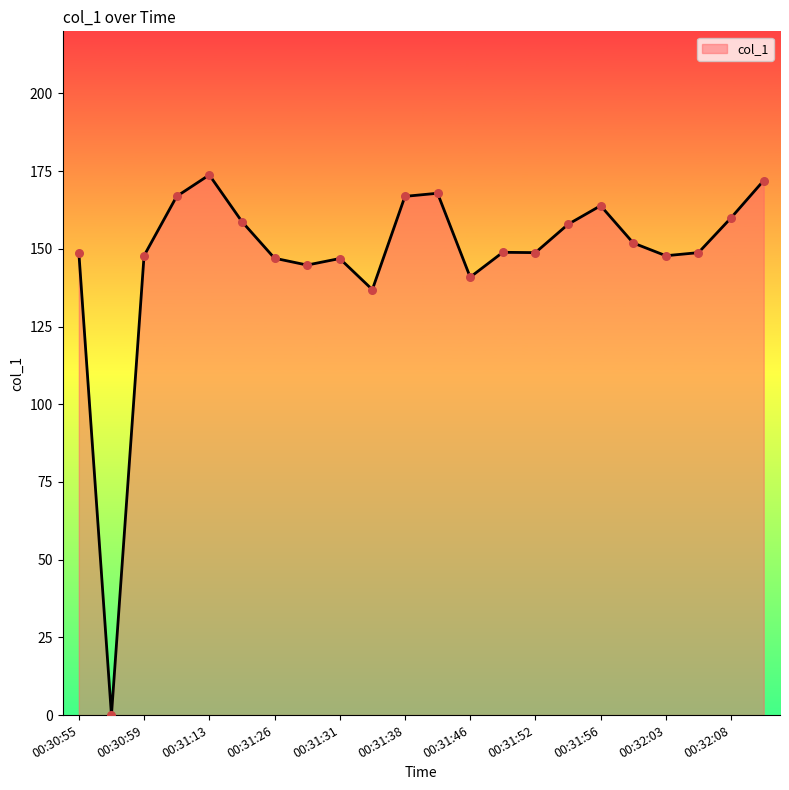

What is the greatest value displayed?

173.8